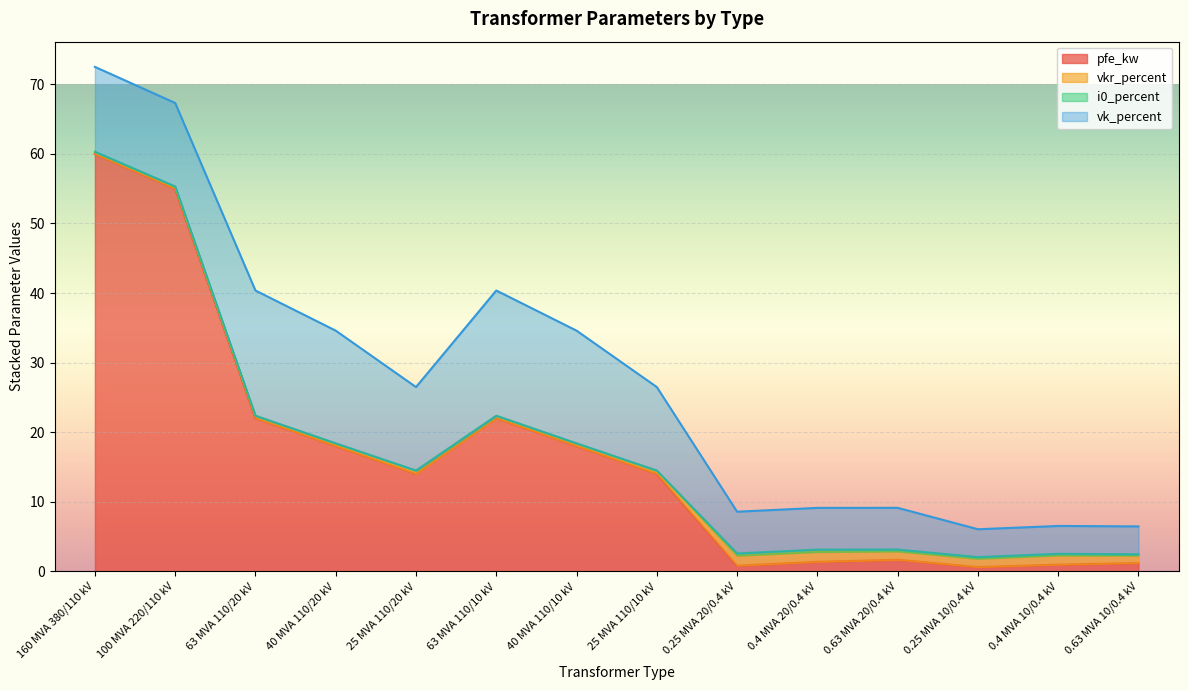

At which category is the sum across all series the highest?

160 MVA 380/110 kV